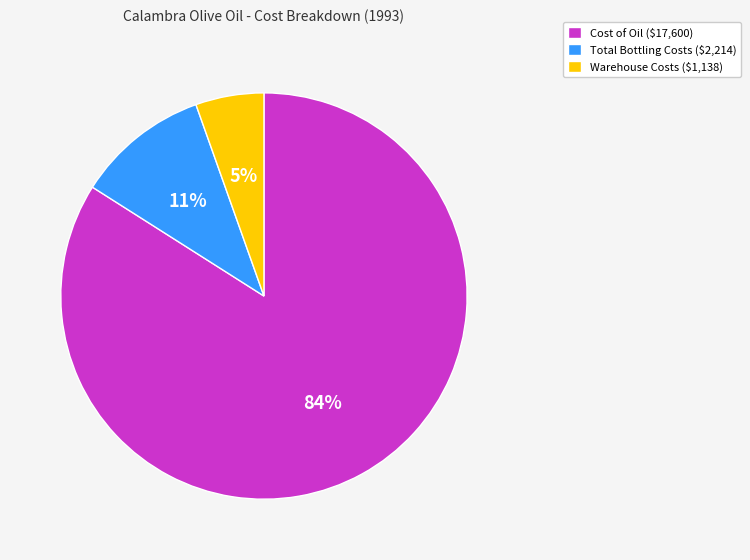

To the nearest percent, what is the difference between the largest and smallest slice percentages?

79%